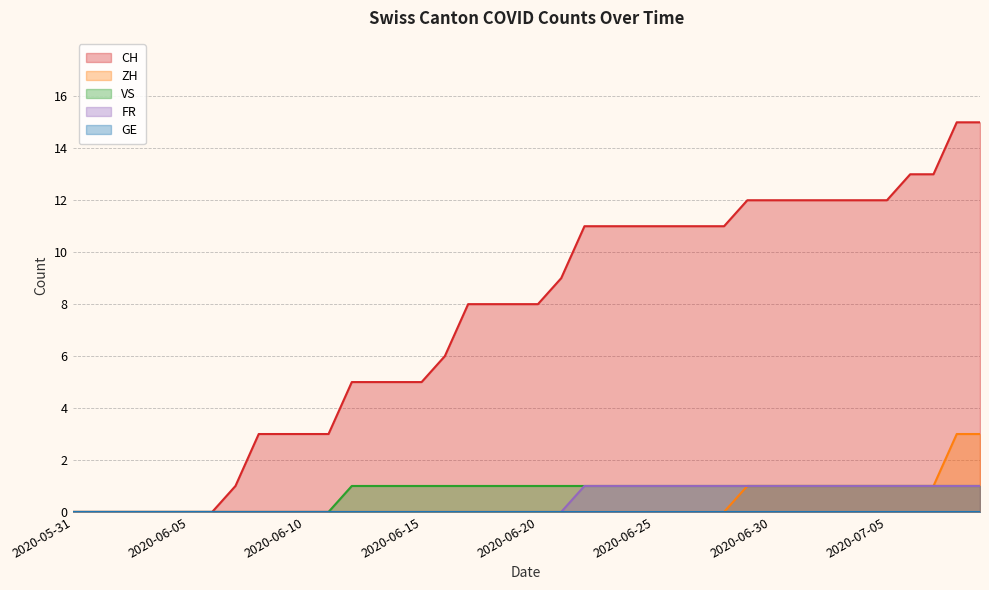

What is the maximum value for CH?

15